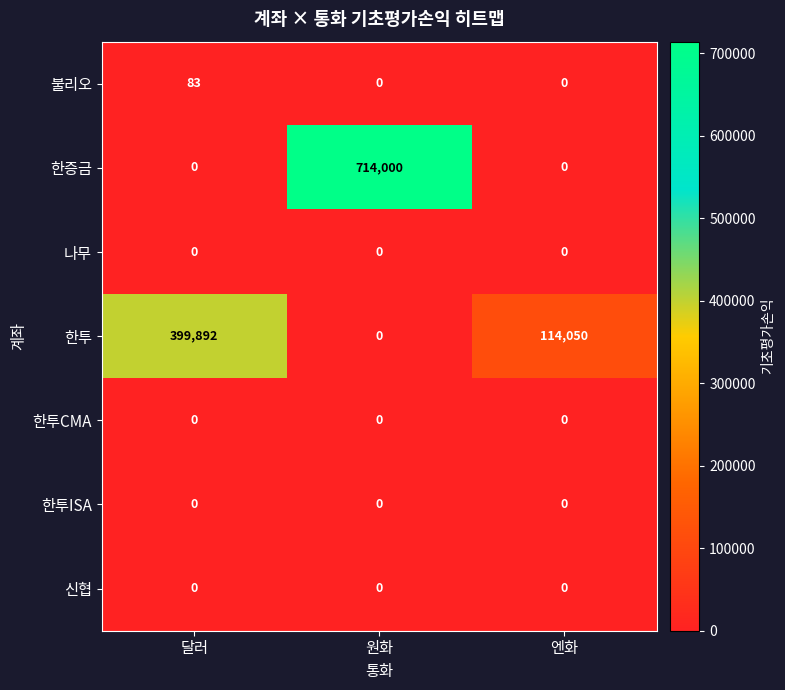

Which series has the largest total across all categories?

한증금